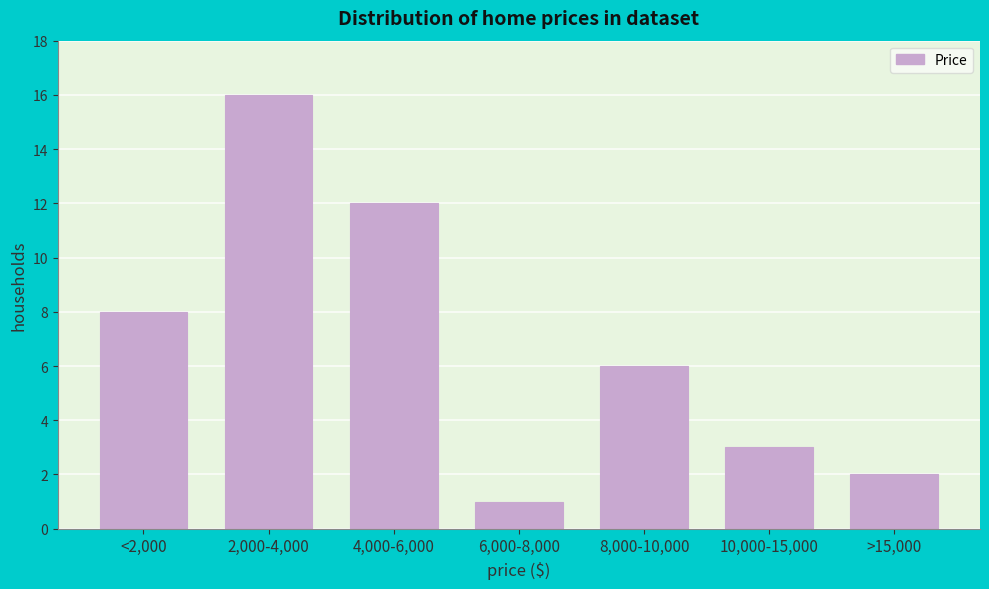

Reading right to left, transcribe all the data shown in this chart.

>15,000=2	10,000-15,000=3	8,000-10,000=6	6,000-8,000=1	4,000-6,000=12	2,000-4,000=16	<2,000=8